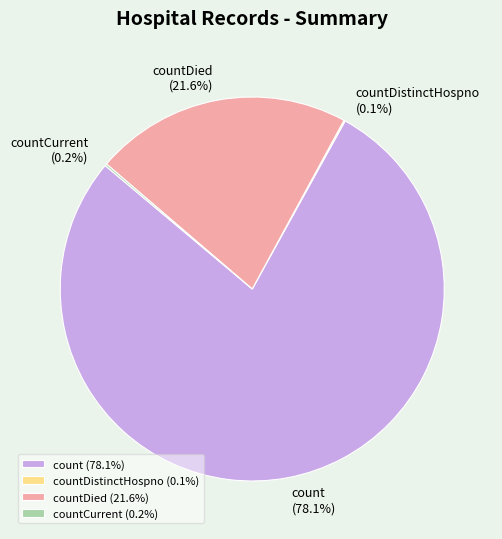

To the nearest percent, what is the difference between the largest and smallest slice percentages?

78%